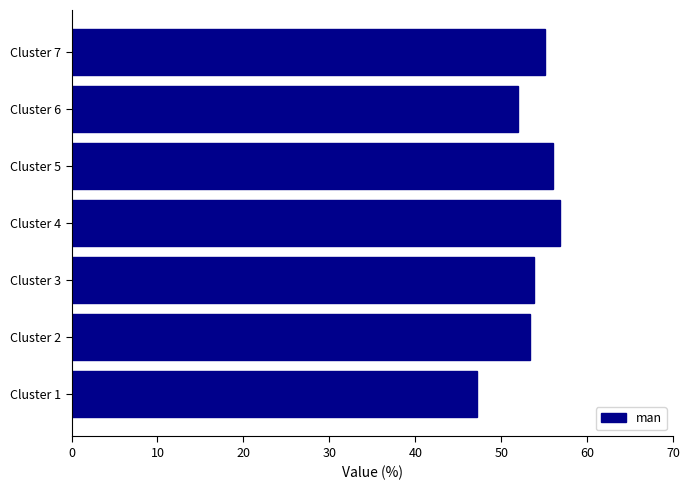

What is the change in value from Cluster 1 to Cluster 6?

+4.7